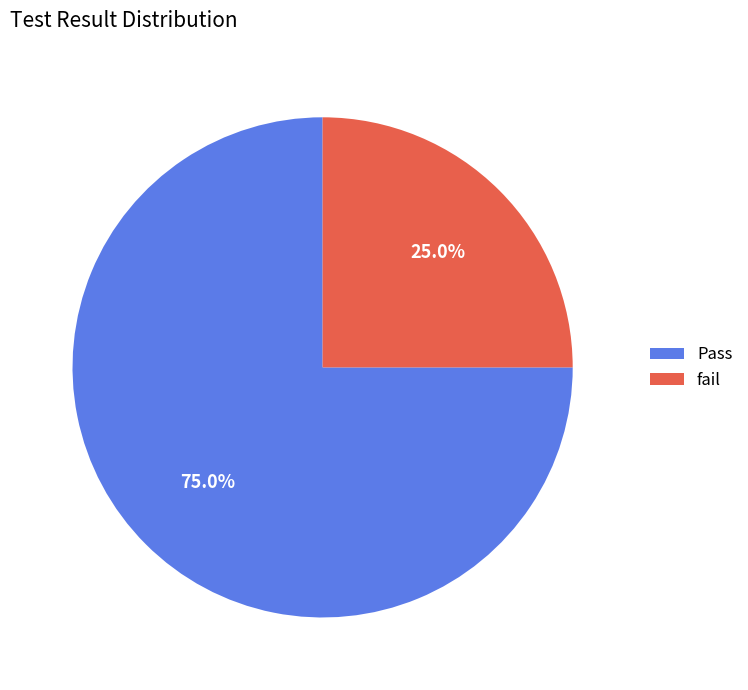

To the nearest percent, what portion does Pass represent?

75%